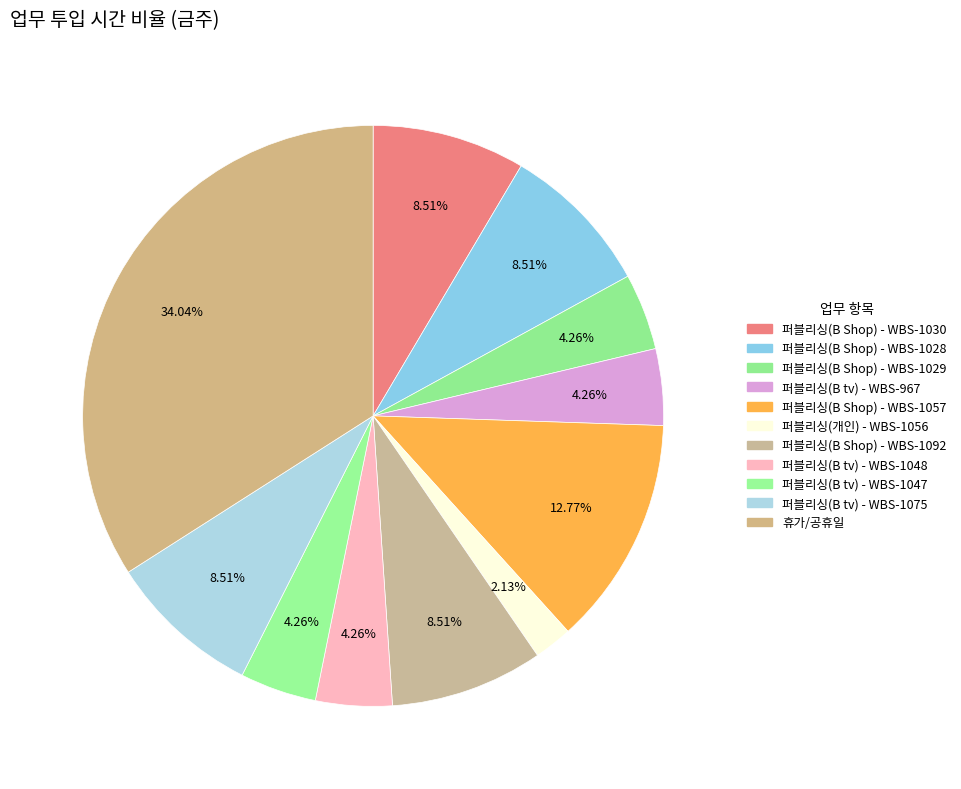

True or false: 퍼블리싱(B Shop) - WBS-1030 accounts for 9% of the total.

True